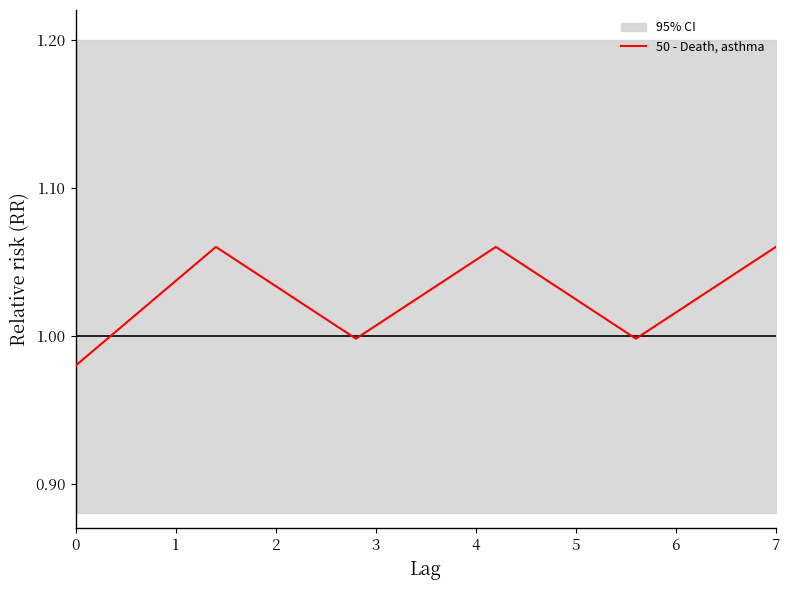

Reading left to right, extract all data points from this chart.

1.0	1.1	1.0	1.1	1.0	1.1